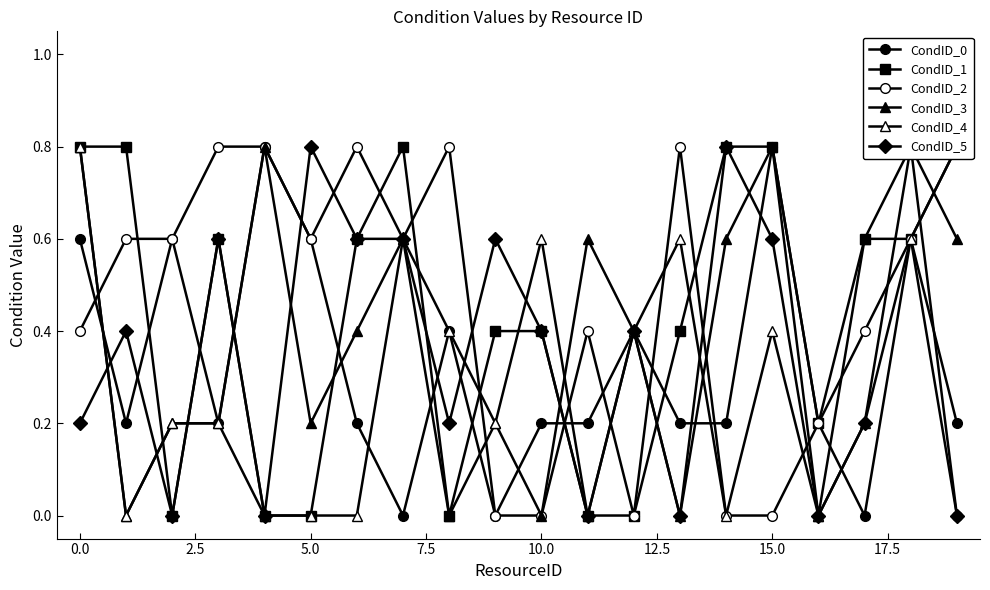

At 17, list the series in order from largest to smallest.

CondID_1, CondID_3, CondID_2, CondID_4, CondID_5, CondID_0